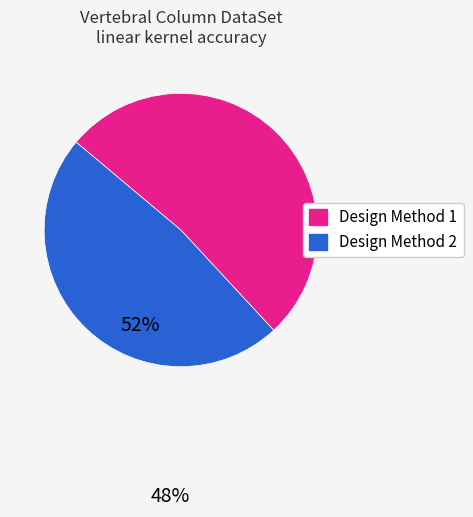

Does any single category account for the majority?

Yes